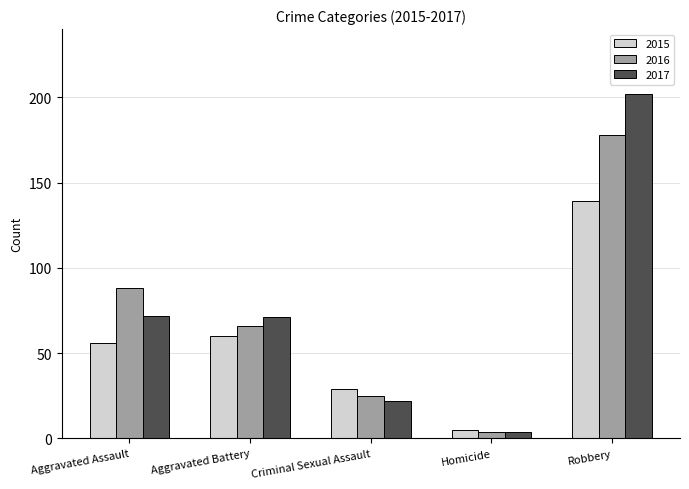

What is the difference between the second highest and second lowest values in the 2016 series?

63